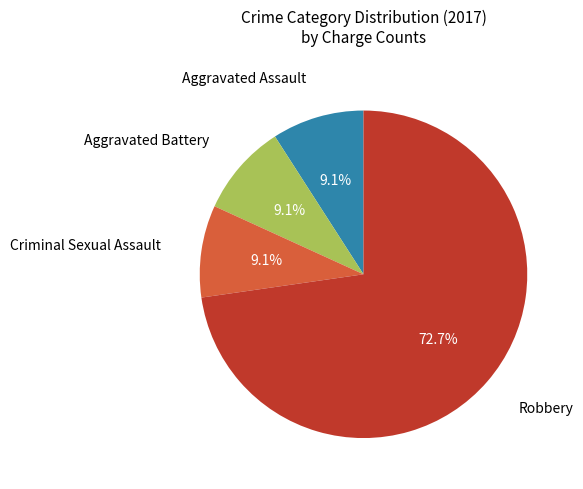

What is the majority slice?

Robbery